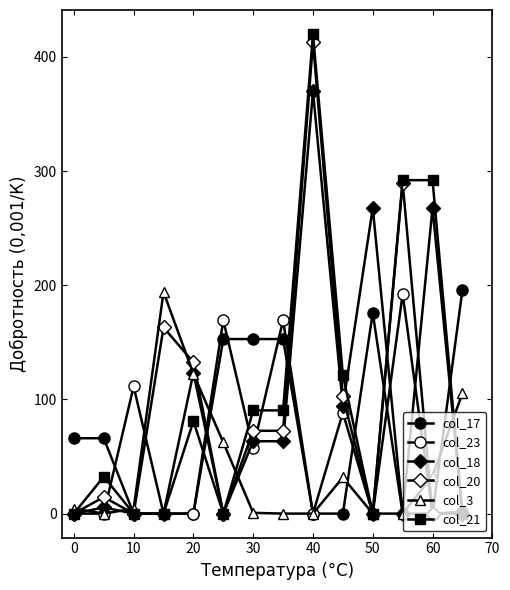

Reading left to right, extract all data points from this chart.

col_17: 66.0	66.0	0.0	0.0	0.0	152.8	152.8	152.8	0.0	0.0	175.8	0.0	0.0	195.8
col_23: 0.0	0.0	111.3	0.0	0.0	169.3	57.4	169.3	0.0	88.4	0.0	192.3	0.0	1.5
col_18: 0.0	5.4	0.0	0.0	123.4	0.0	63.4	63.4	369.7	94.4	267.7	0.0	267.7	0.0
col_20: 0.0	14.5	0.0	163.0	132.5	0.0	72.5	72.5	412.9	102.7	0.0	289.7	0.0	0.0
col_3: 4.4	0.0	4.4	194.0	122.4	62.4	0.7	0.0	0.0	31.7	0.0	0.0	33.0	105.4
col_21: 0.0	32.4	0.0	0.0	81.0	0.0	90.4	90.4	420.0	121.4	0.0	292.0	292.0	0.0